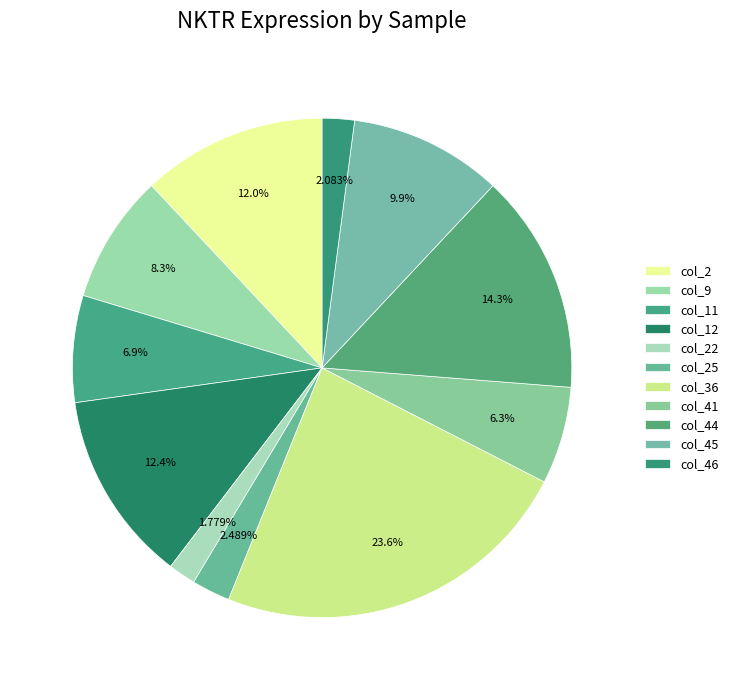

How much of the chart is everything except col_36?

76.4%